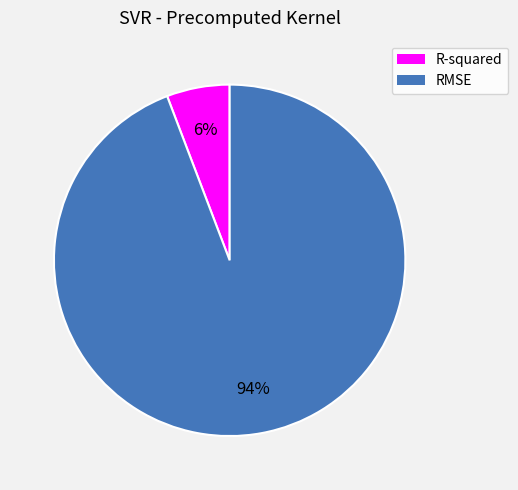

What is the smallest slice in the pie chart?

R-squared